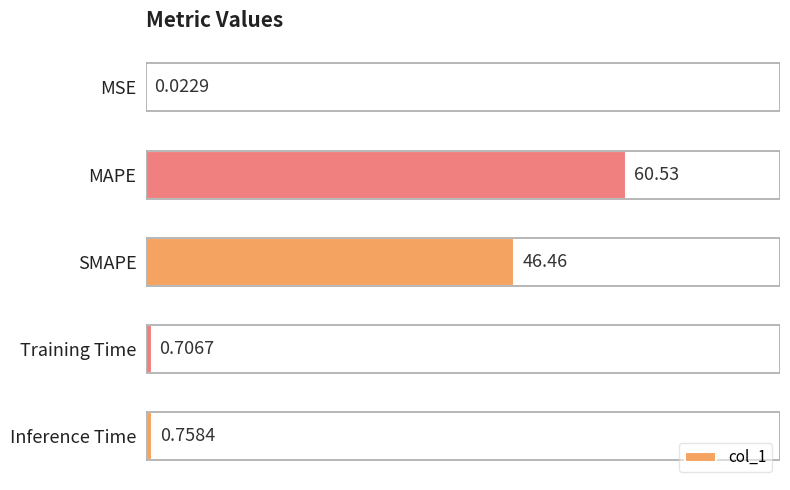

Are the bars horizontal?

Yes